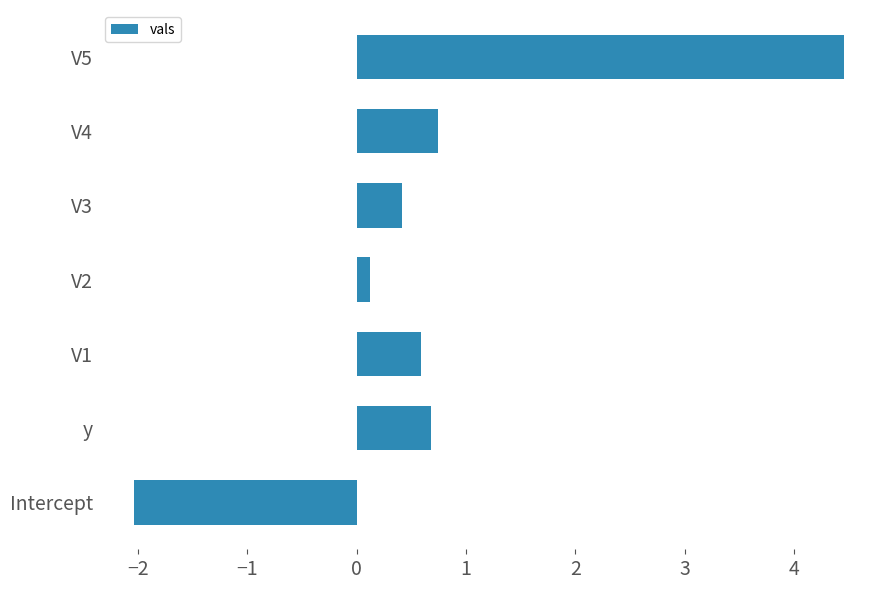

At which label is the value closest to 1?

V4